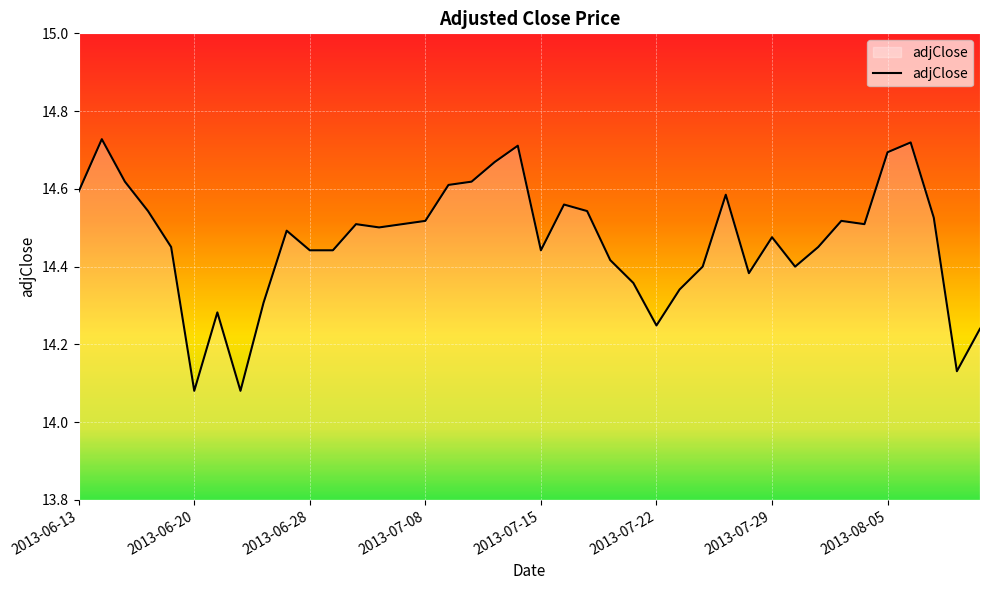

What is the difference between the maximum and minimum values?

0.6